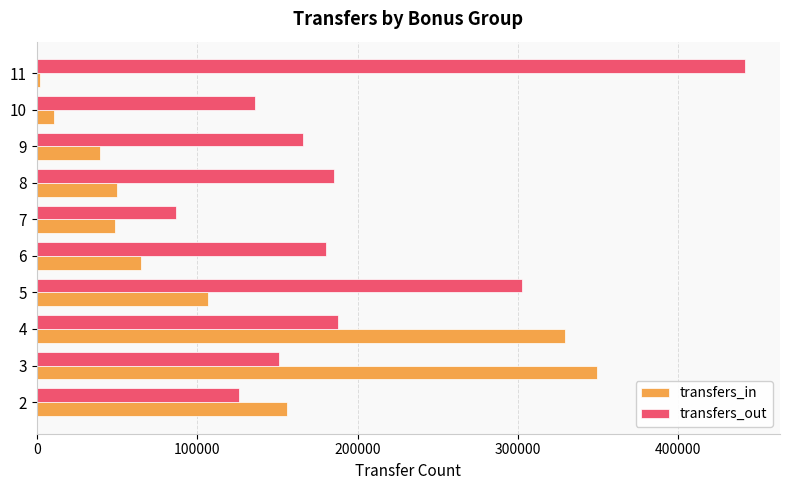

Is the value of transfers_out at 7 greater than the value of transfers_in at 4?

No